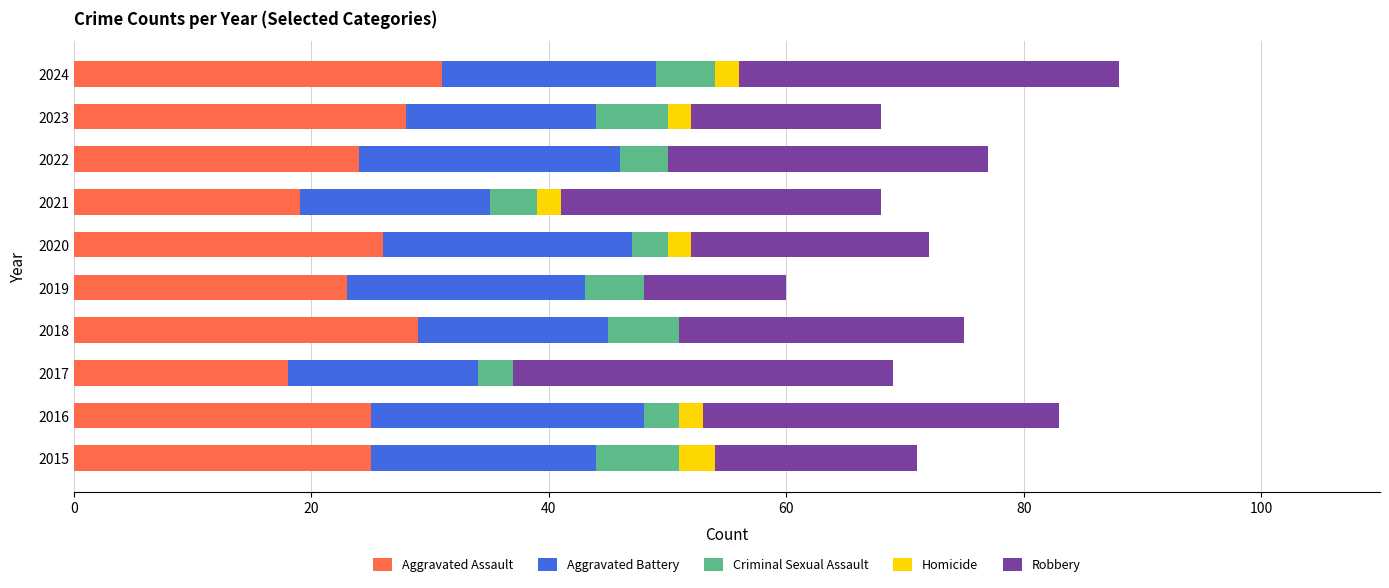

What is the total value across all series at 2015?

71